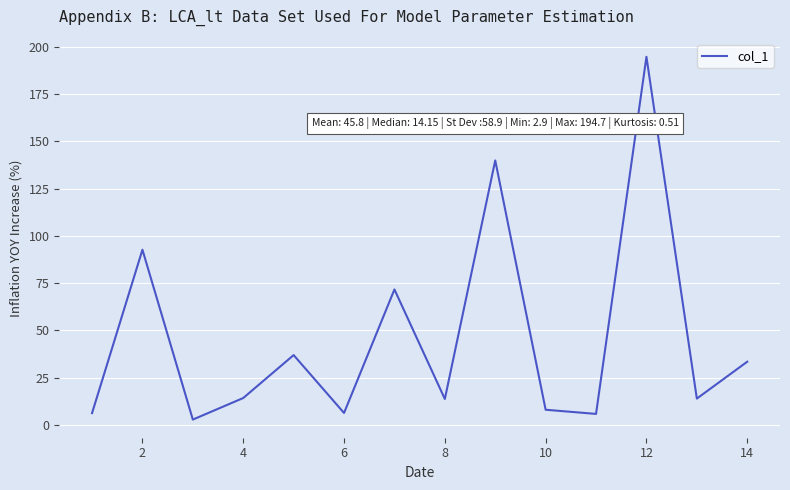

What is the sum of all values?

641.2